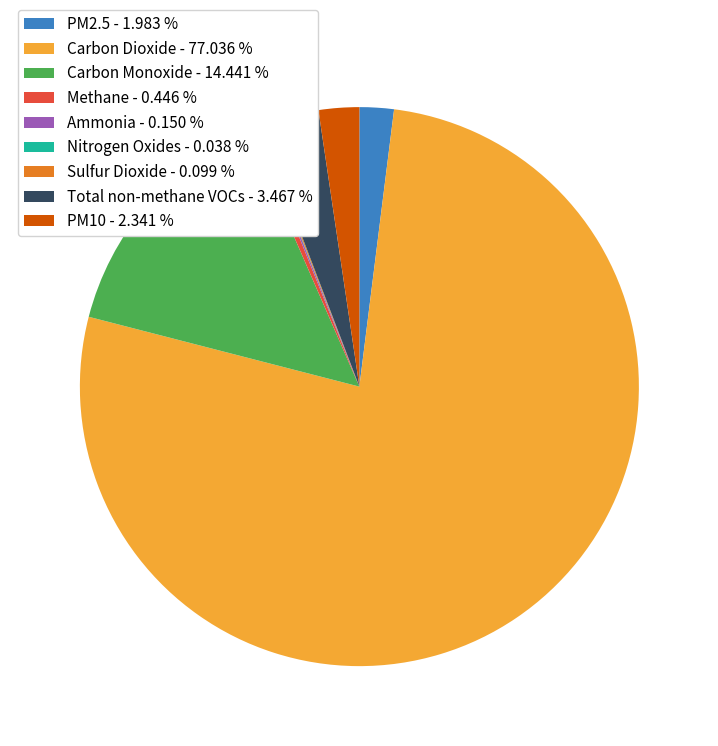

Between Carbon Dioxide - 77.036 % and Total non-methane VOCs - 3.467 %, which is larger?

Carbon Dioxide - 77.036 %